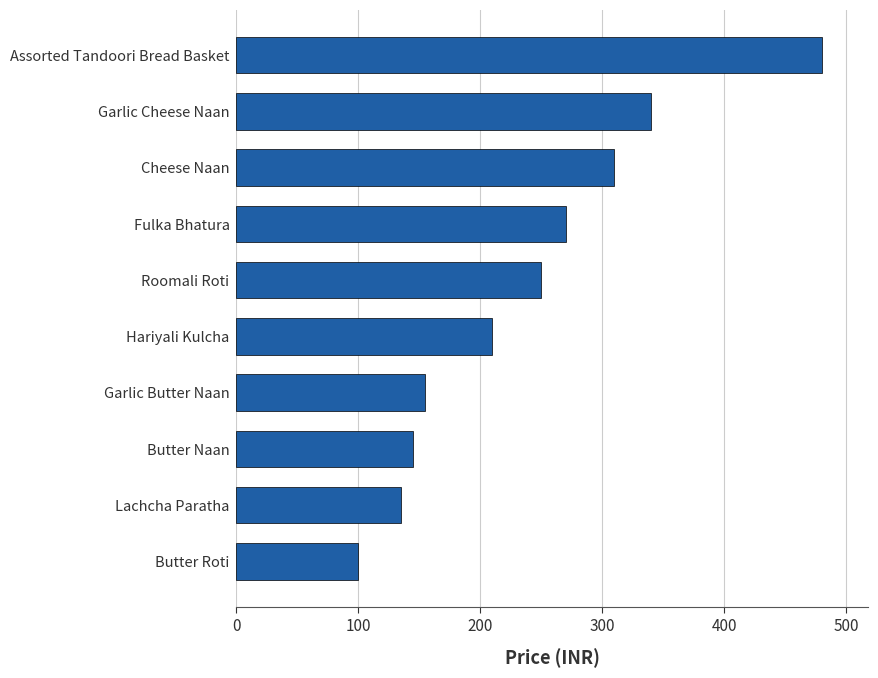

What is the average value?

240